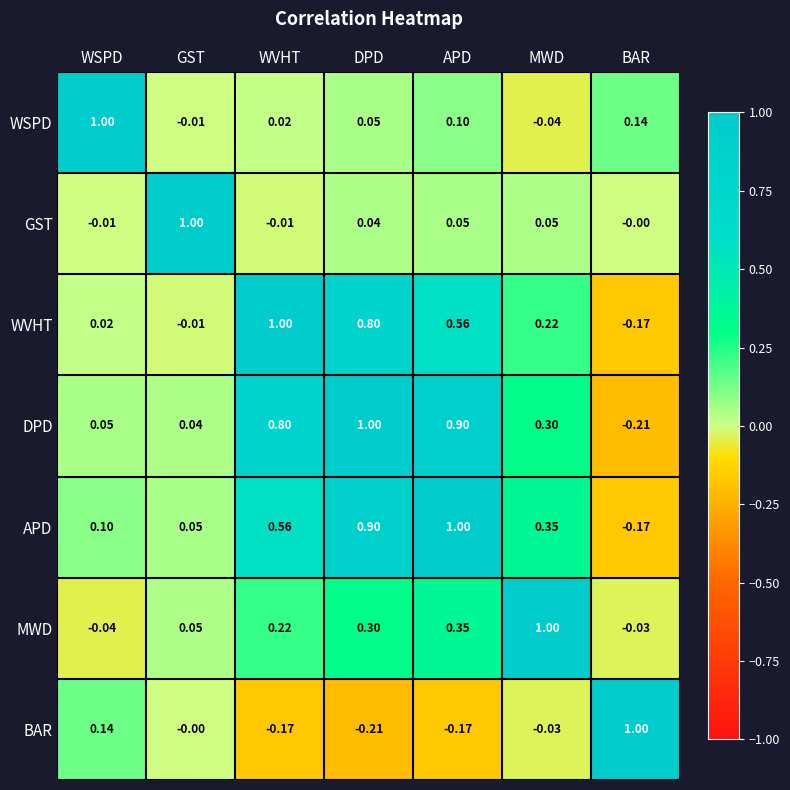

Rank the series at WSPD from highest to lowest value.

WSPD, BAR, APD, DPD, WVHT, GST, MWD